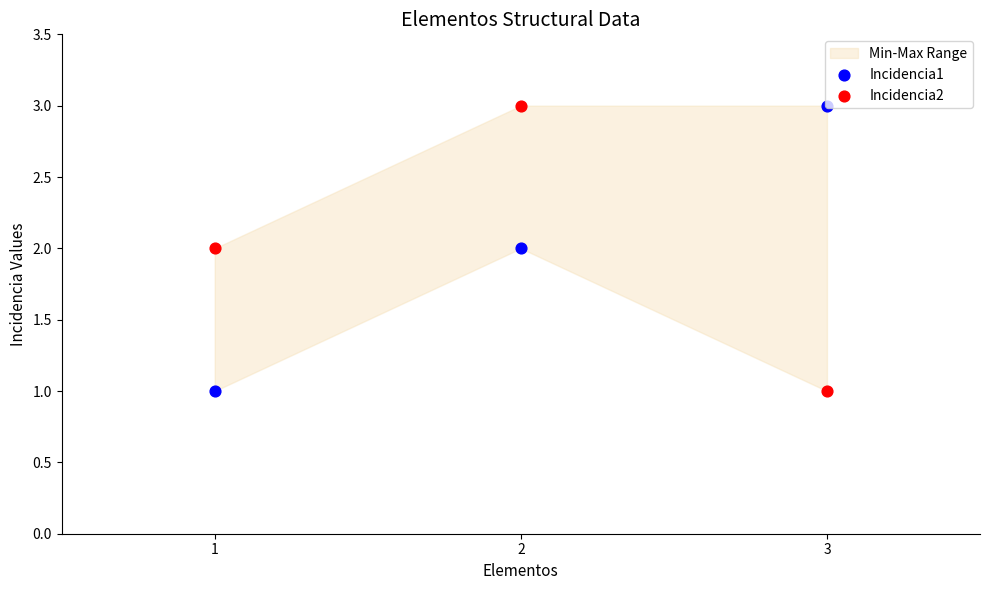

Which series has the widest spread of Y values?

Incidencia1